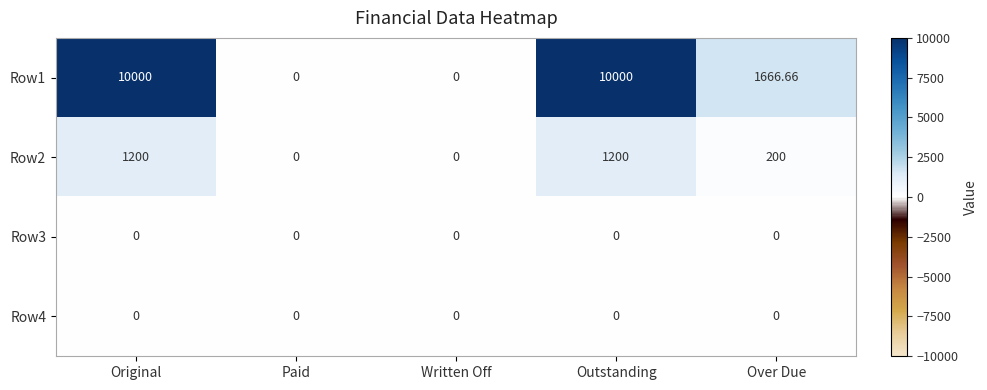

Which series changed the most between Original and Written Off?

Row1